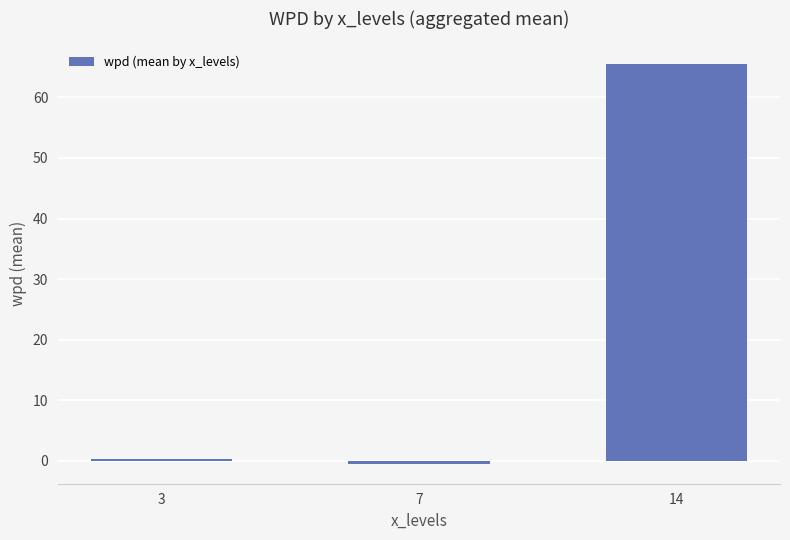

List the labels in order of value, smallest first.

7, 3, 14